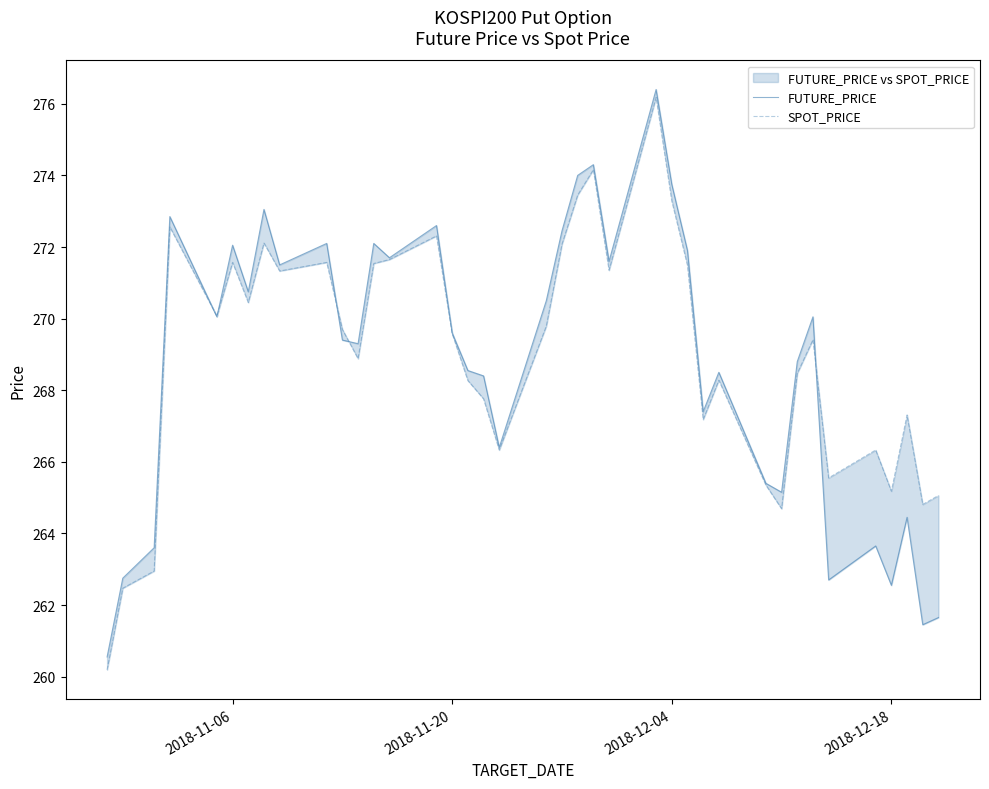

What is the difference between the maximum and minimum values in the SPOT_PRICE series?

16.0